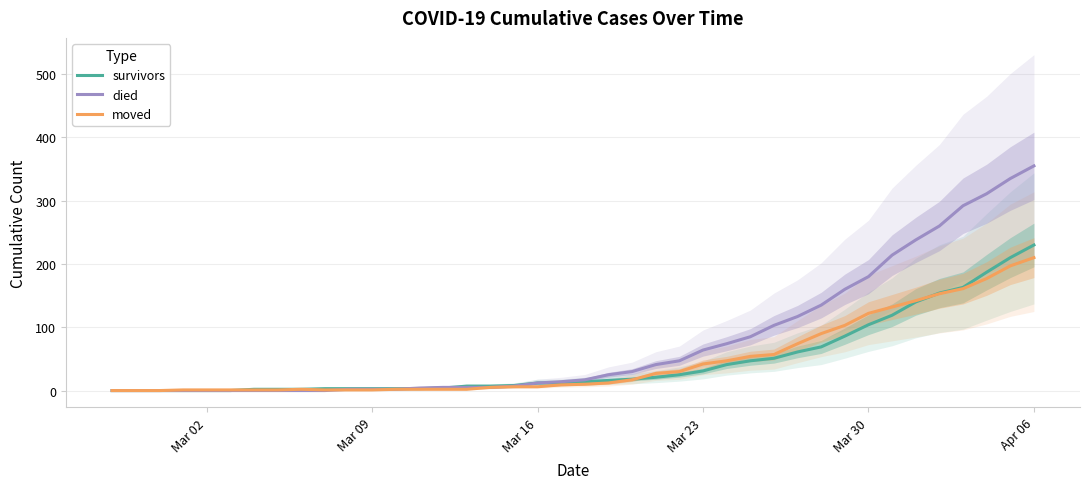

List the series in order of their peak value, highest first.

died, survivors, moved